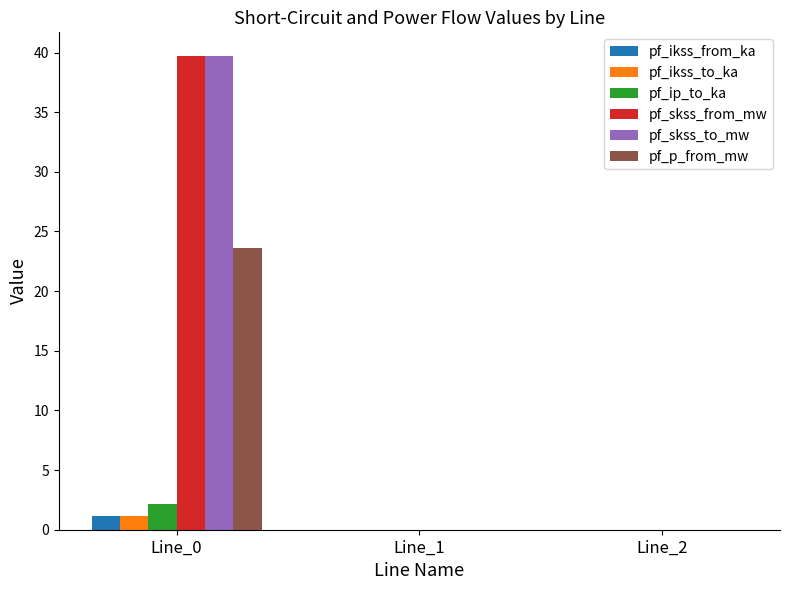

What is the difference between the pf_skss_to_mw values at Line_0 and Line_1?

39.7